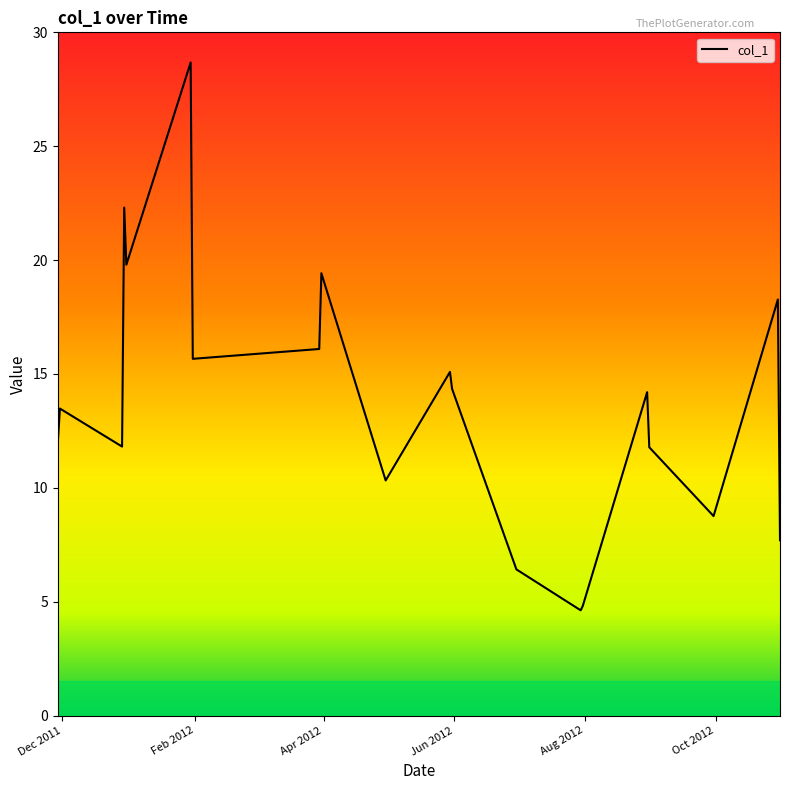

What is the greatest value displayed?

28.7